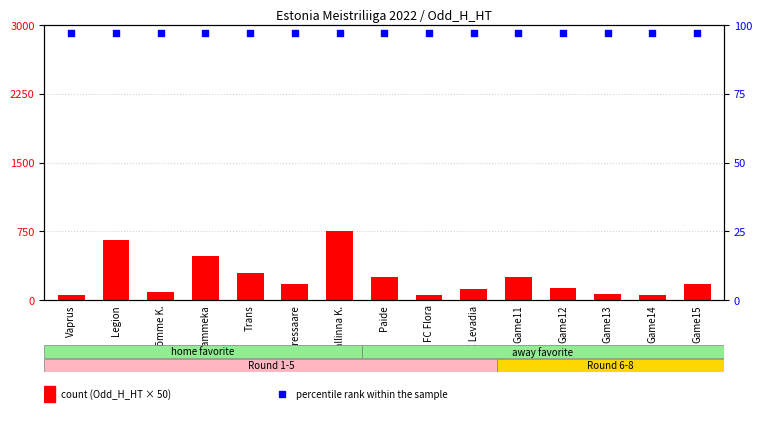

Which series has the largest total across all categories?

count